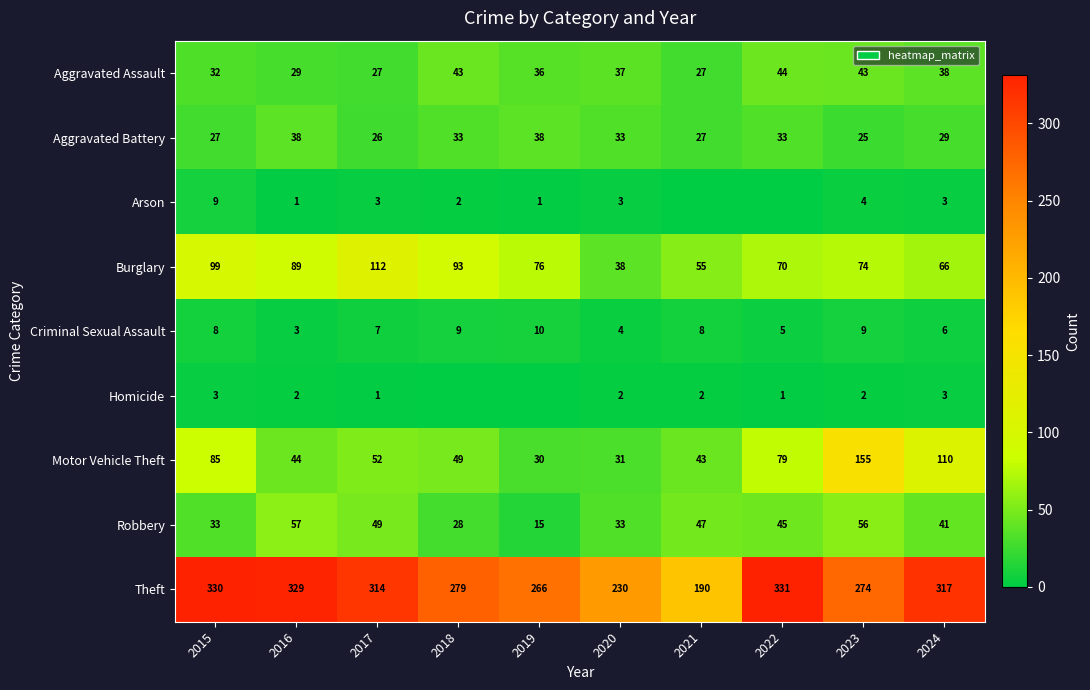

What is the sum of all Criminal Sexual Assault values?

69